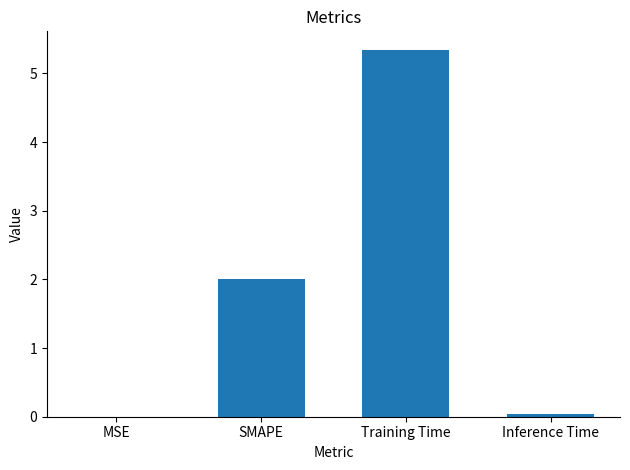

What is the sum of all values?

7.4